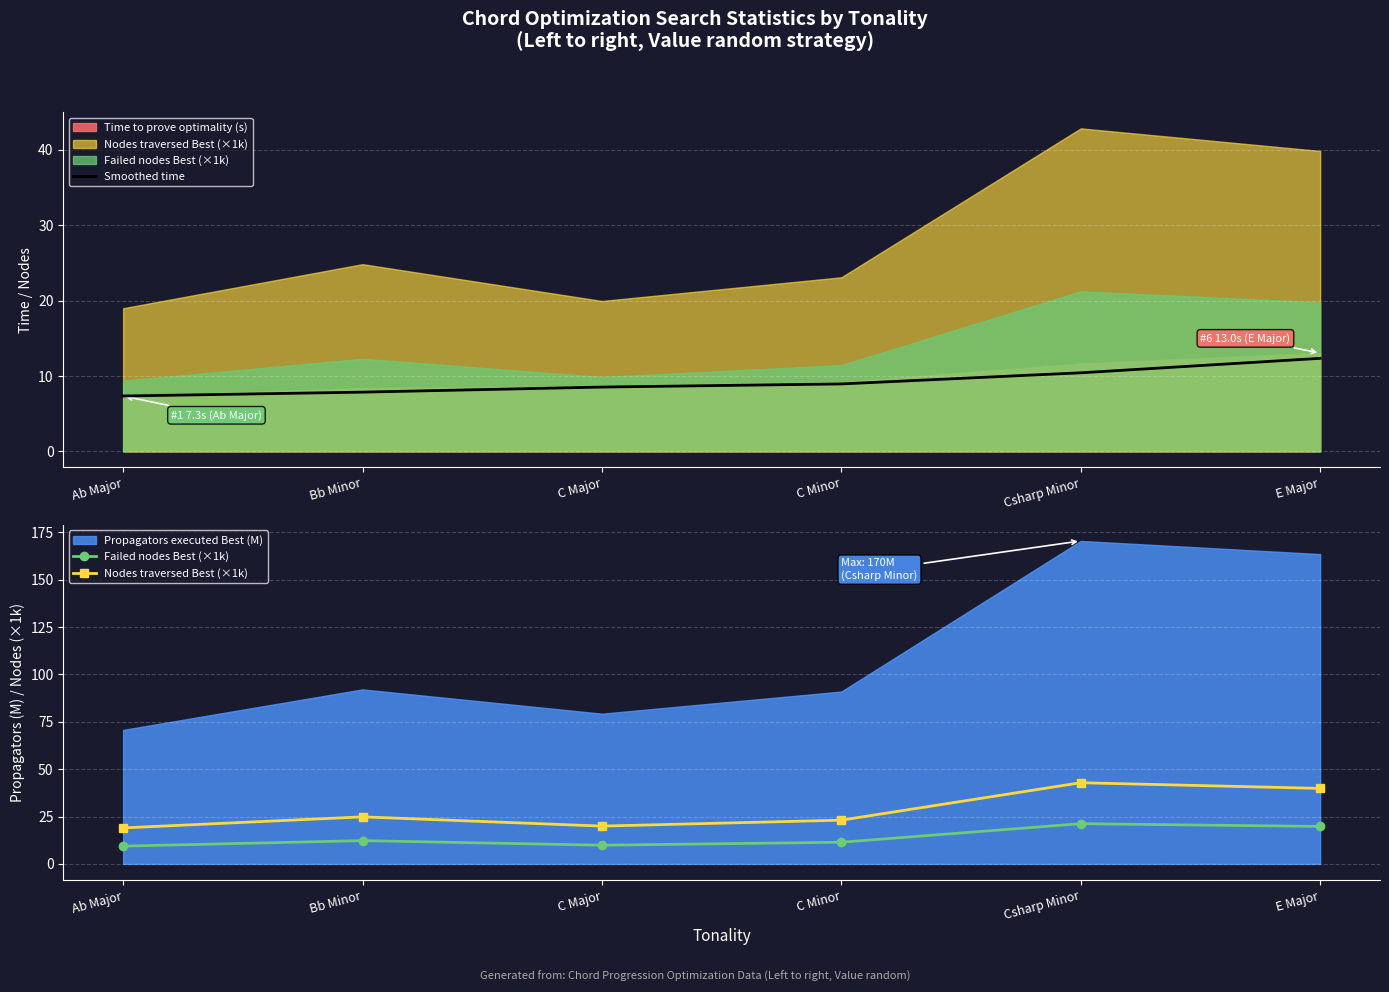

Reading left to right, extract all data points from this chart.

Smoothed time: Ab Major=7.3	Bb Minor=7.9	C Major=8.5	C Minor=8.9	Csharp Minor=10.4	E Major=12.3
Failed nodes Best (×1k): Ab Major=9.4	Bb Minor=12.3	C Major=9.8	C Minor=11.4	Csharp Minor=21.2	E Major=19.8
Nodes traversed Best (×1k): Ab Major=19.0	Bb Minor=24.8	C Major=19.9	C Minor=23.1	Csharp Minor=42.8	E Major=39.8